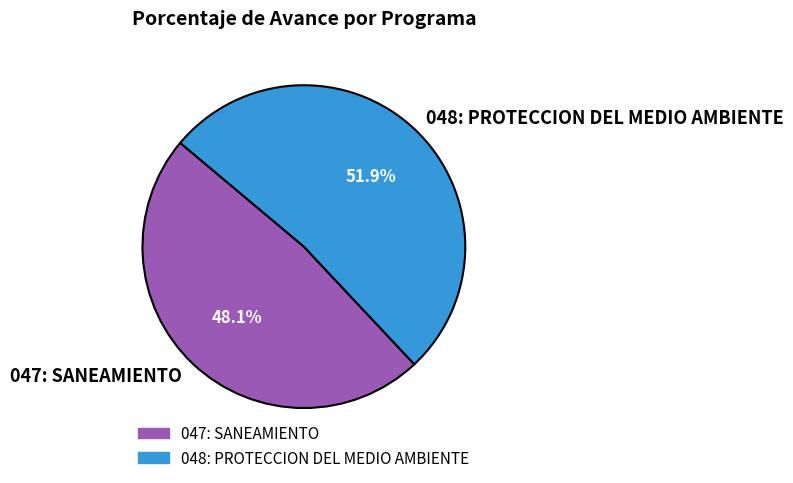

What is the ratio of the value at 048: PROTECCION DEL MEDIO AMBIENTE to the value at 047: SANEAMIENTO?

1.1